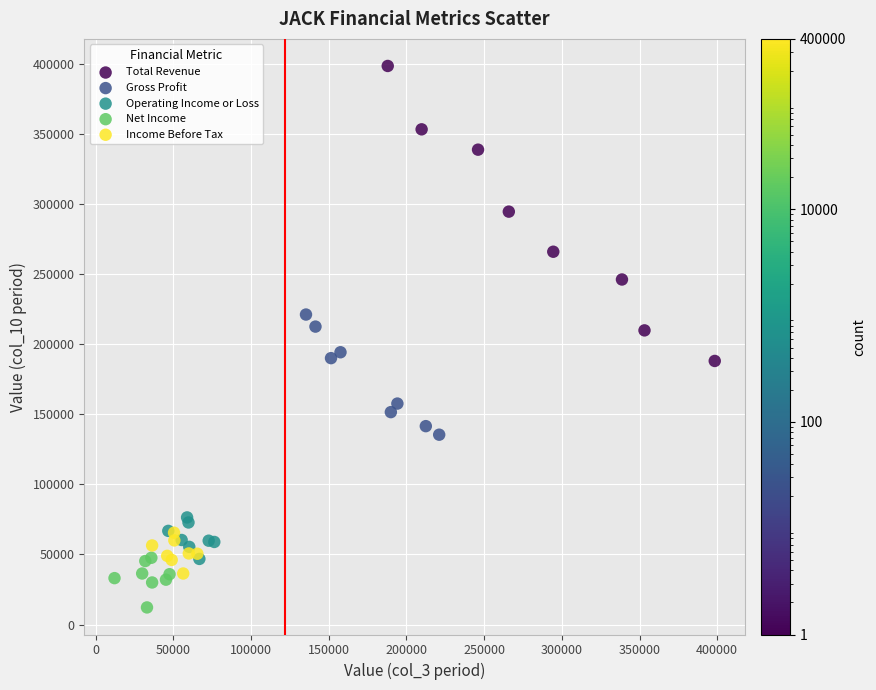

Which series contains the lowest Y value?

Net Income